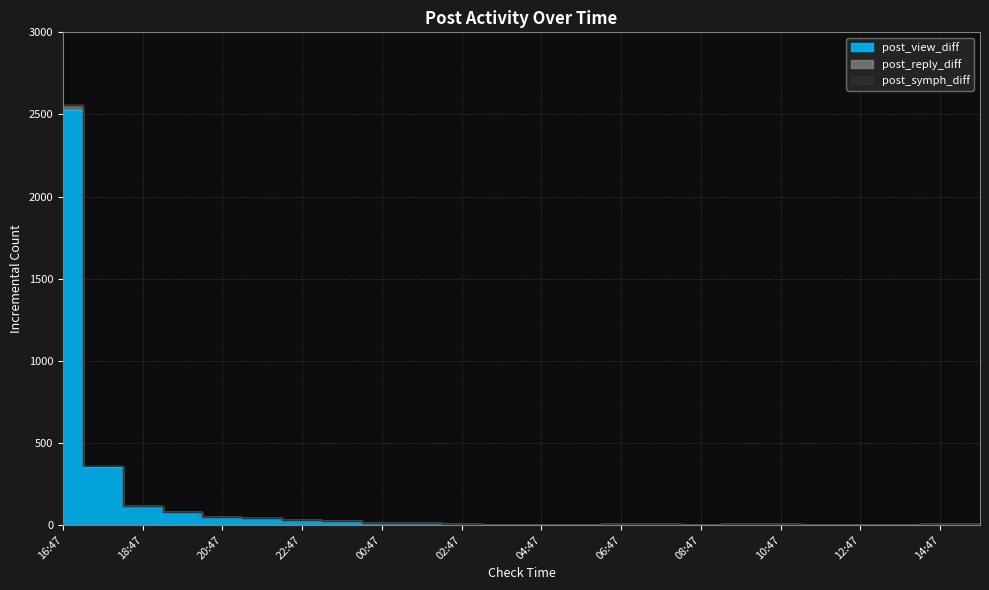

Where is post_reply_diff nearest to the value 1278?

17:47